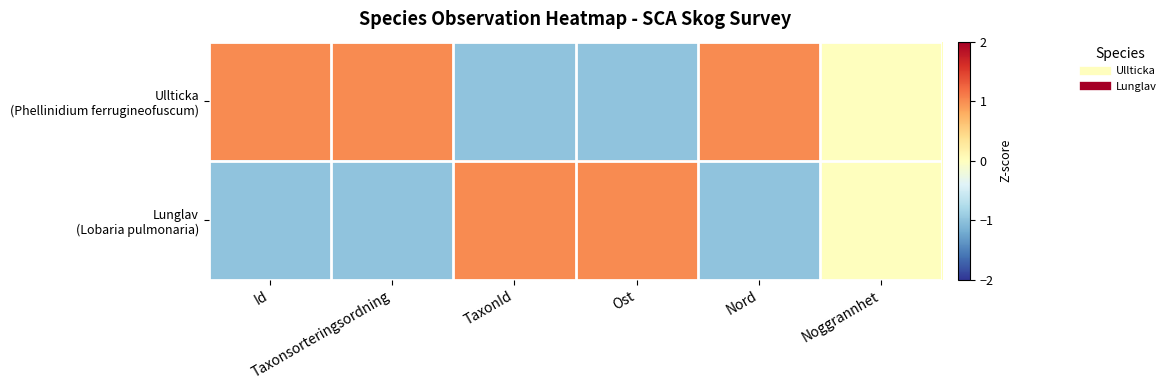

Which category has the highest value across all series?

Id